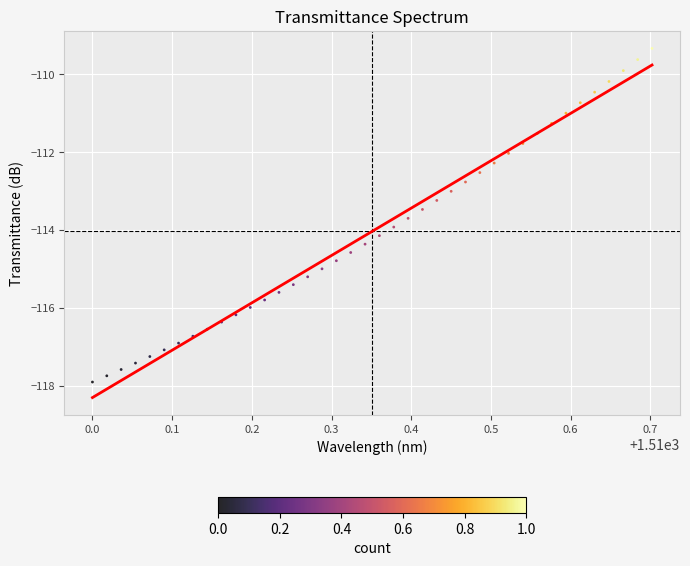

What is the range of X values (max minus min)?

0.7